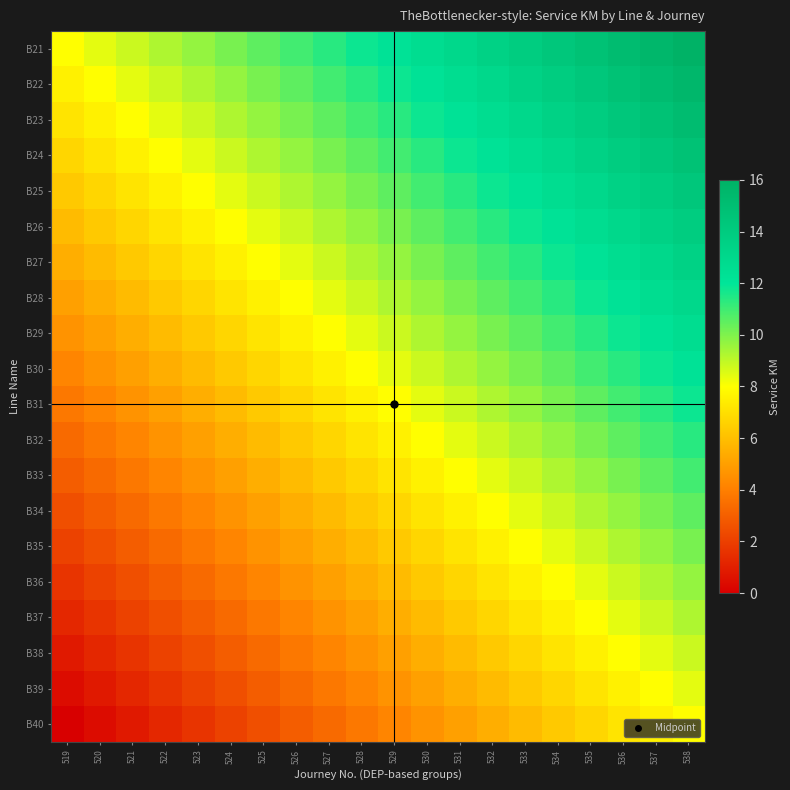

List the series in order of their peak value, lowest first.

B40, B39, B38, B37, B36, B35, B34, B33, B32, B31, B30, B29, B28, B27, B26, B25, B24, B23, B22, B21